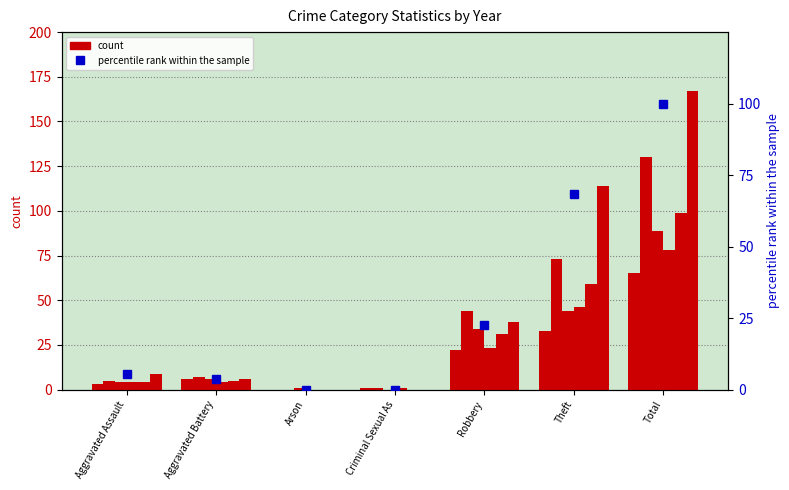

What is the change in value from Robbery to Theft?

+45.5